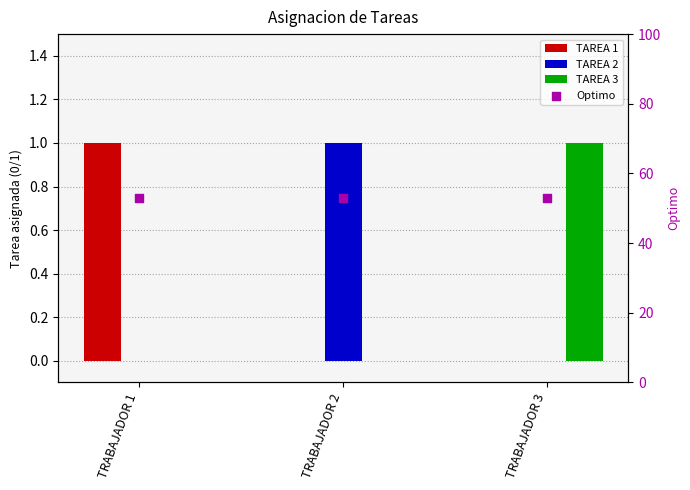

Which series has the largest total across all categories?

Optimo